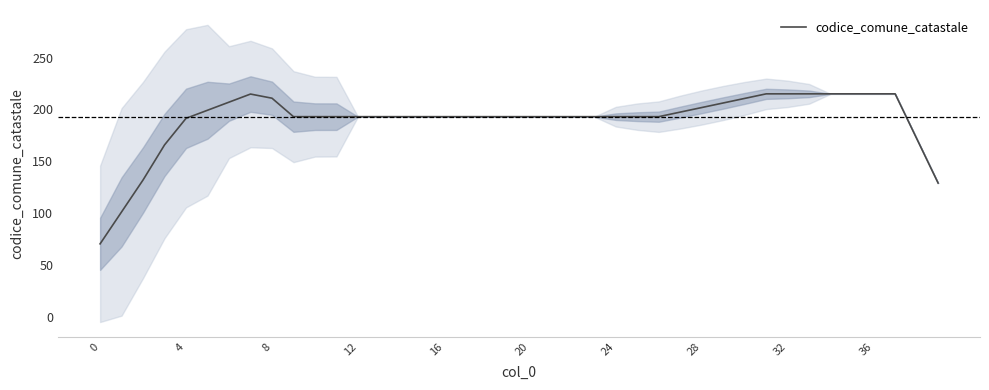

What is the approximate value at 30?

210.6